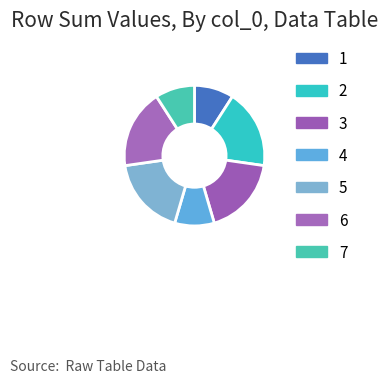

Which has a higher value, 5 or 1?

5